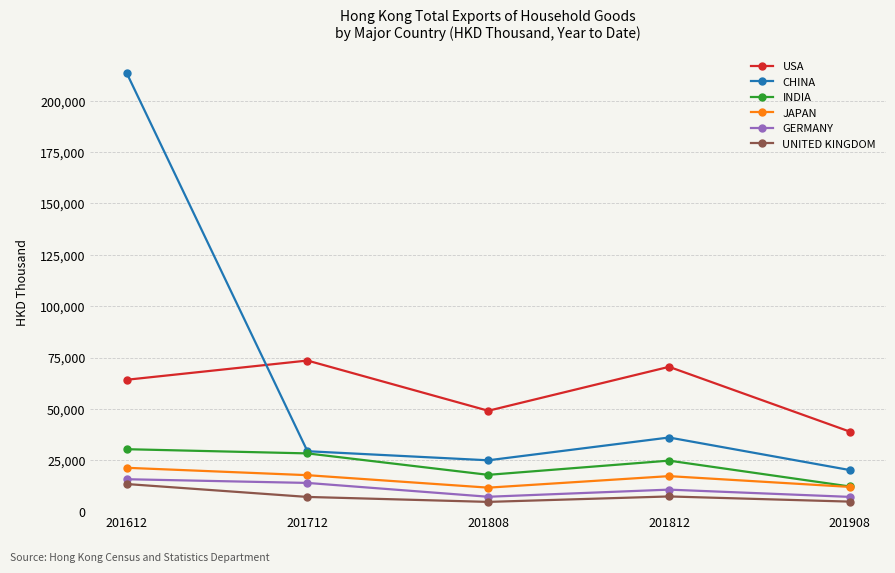

How many lines are shown in the chart?

6